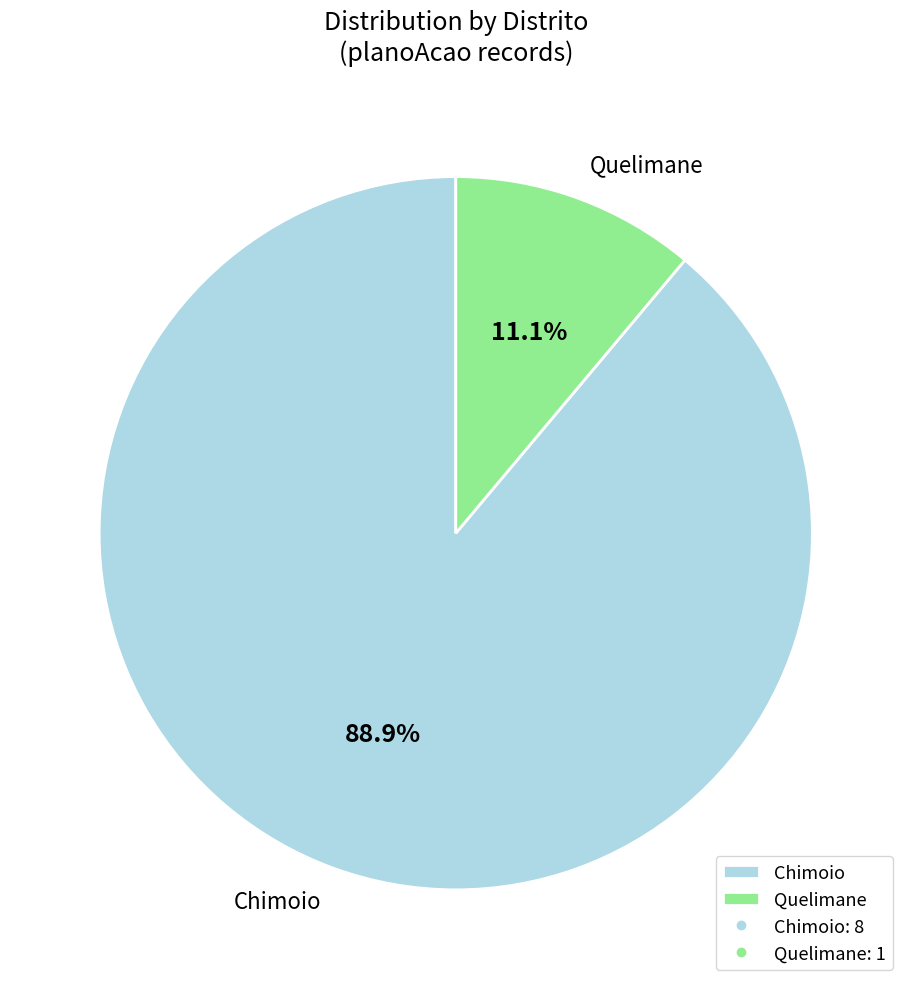

What is the smallest slice in the pie chart?

Quelimane